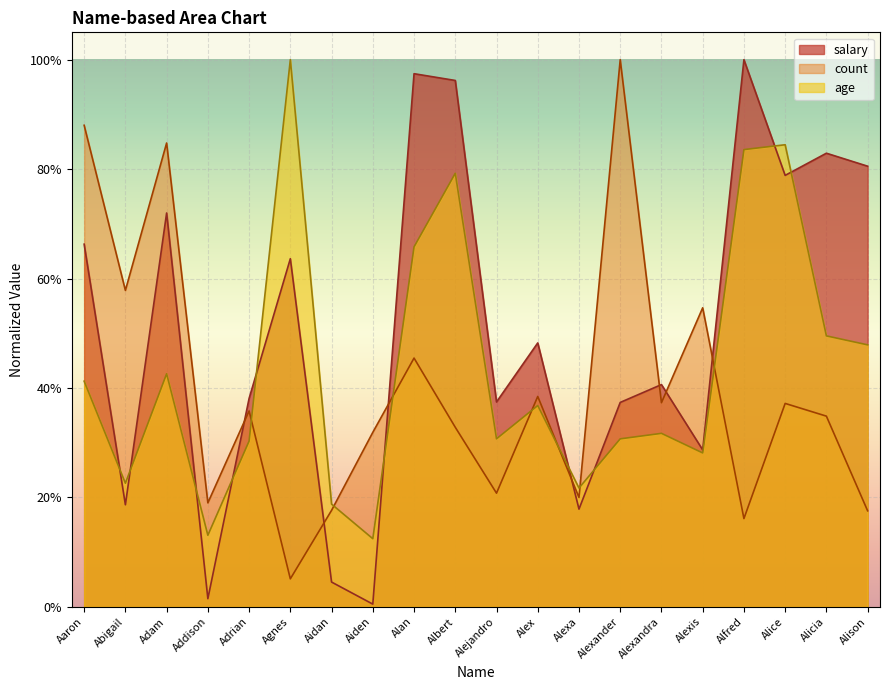

Reading left to right, list all the values displayed in this chart.

salary: 0.7	0.2	0.7	0.0	0.4	0.6	0.0	0.0	1.0	1.0	0.4	0.5	0.2	0.4	0.4	0.3	1.0	0.8	0.8	0.8
count: 0.9	0.6	0.8	0.2	0.4	0.1	0.2	0.3	0.5	0.3	0.2	0.4	0.2	1.0	0.4	0.5	0.2	0.4	0.3	0.2
age: 0.4	0.2	0.4	0.1	0.3	1.0	0.2	0.1	0.7	0.8	0.3	0.4	0.2	0.3	0.3	0.3	0.8	0.8	0.5	0.5